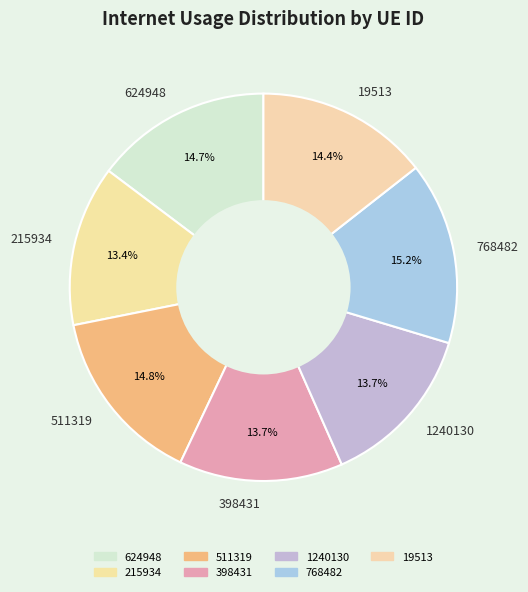

Combined, do 398431 and 768482 account for over 50%?

No